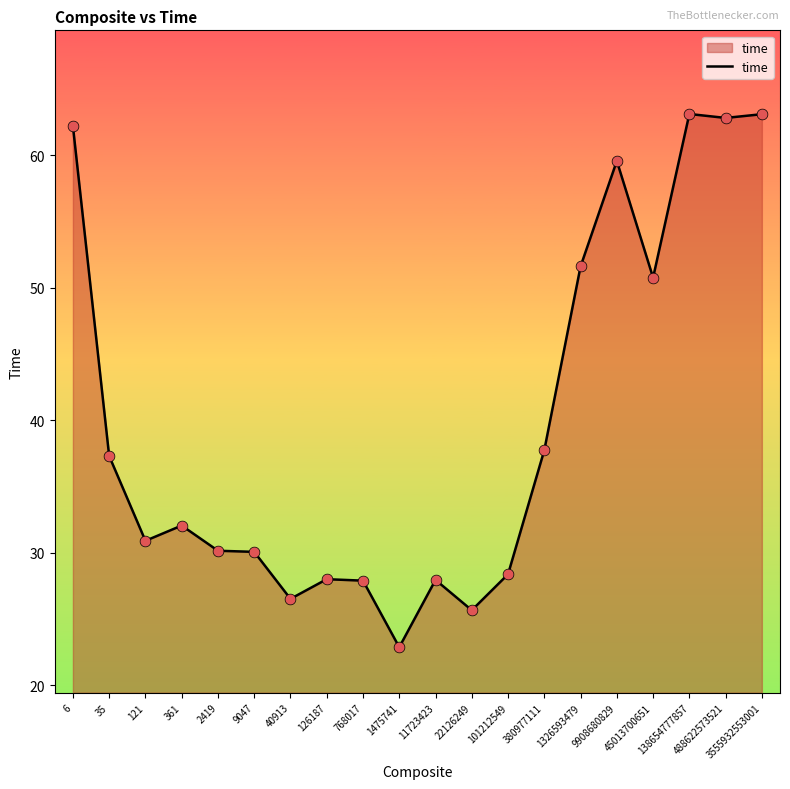

What is the ratio of the value at 138654777857 to the value at 6?

1.0